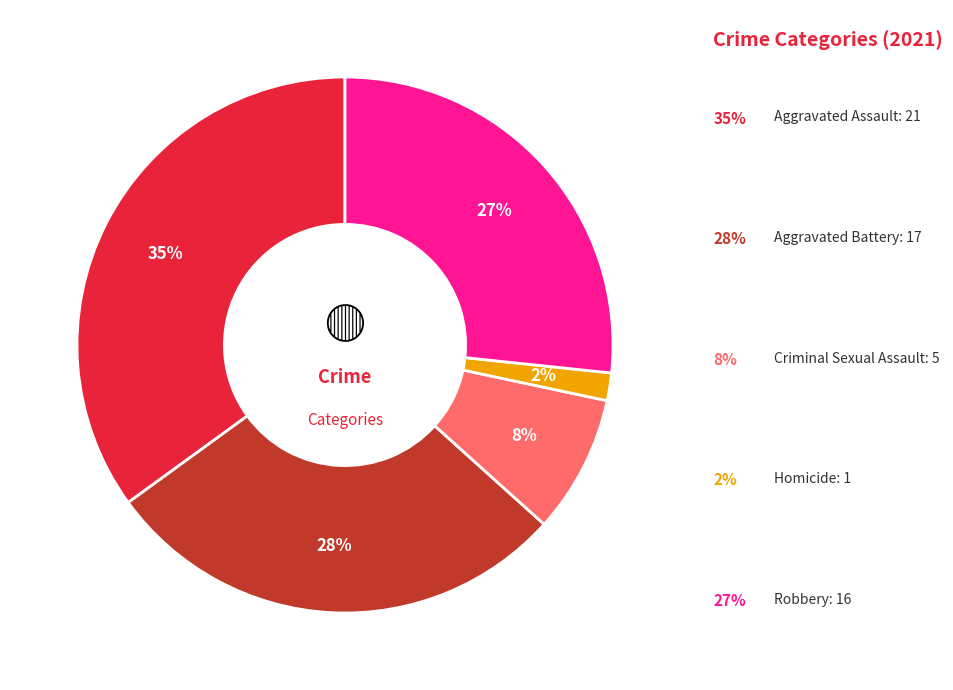

What is the ratio of the value at Homicide to the value at Criminal Sexual Assault?

0.2